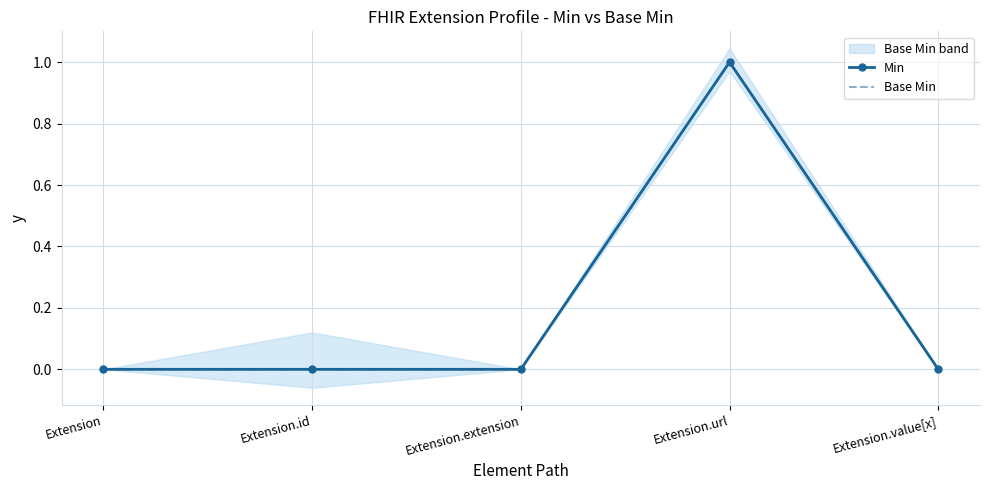

Is this an area chart (filled region under the line)?

No